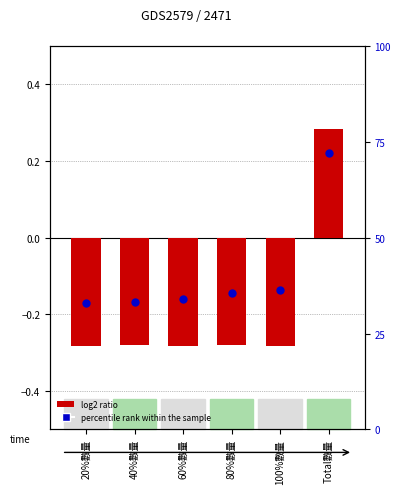

Which series has the largest Y range (max minus min)?

log2 ratio